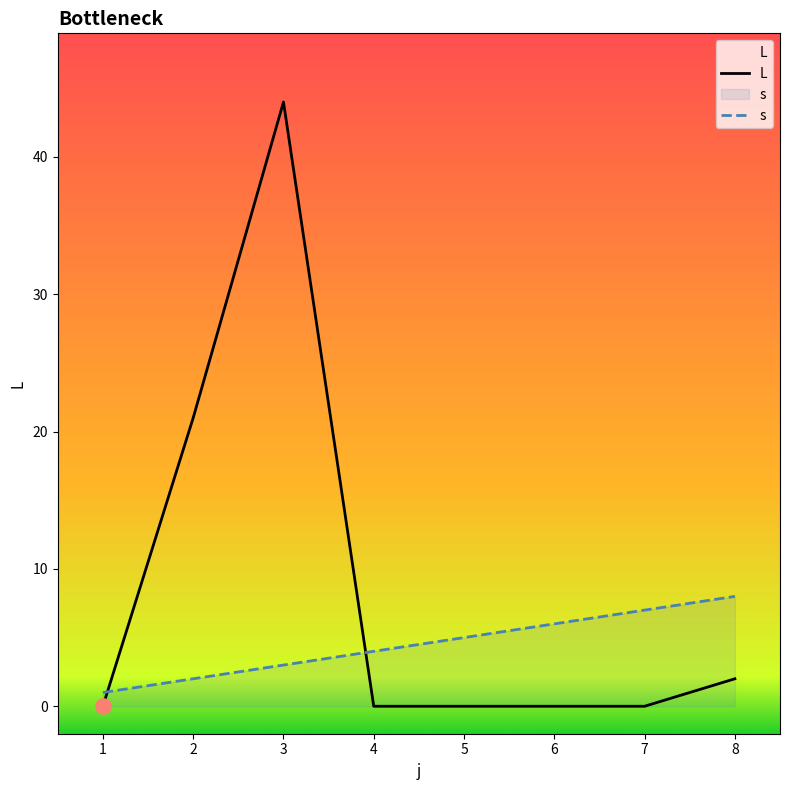

Is the value of s at 3 greater than the value of L at 2?

No